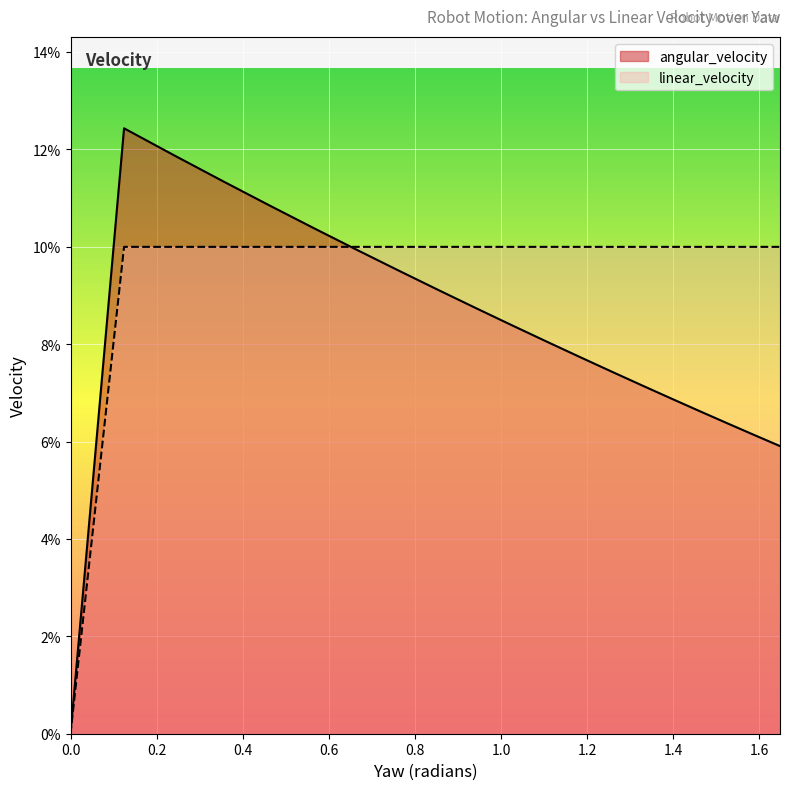

List the series in order of their overall mean, highest first.

linear_velocity, angular_velocity